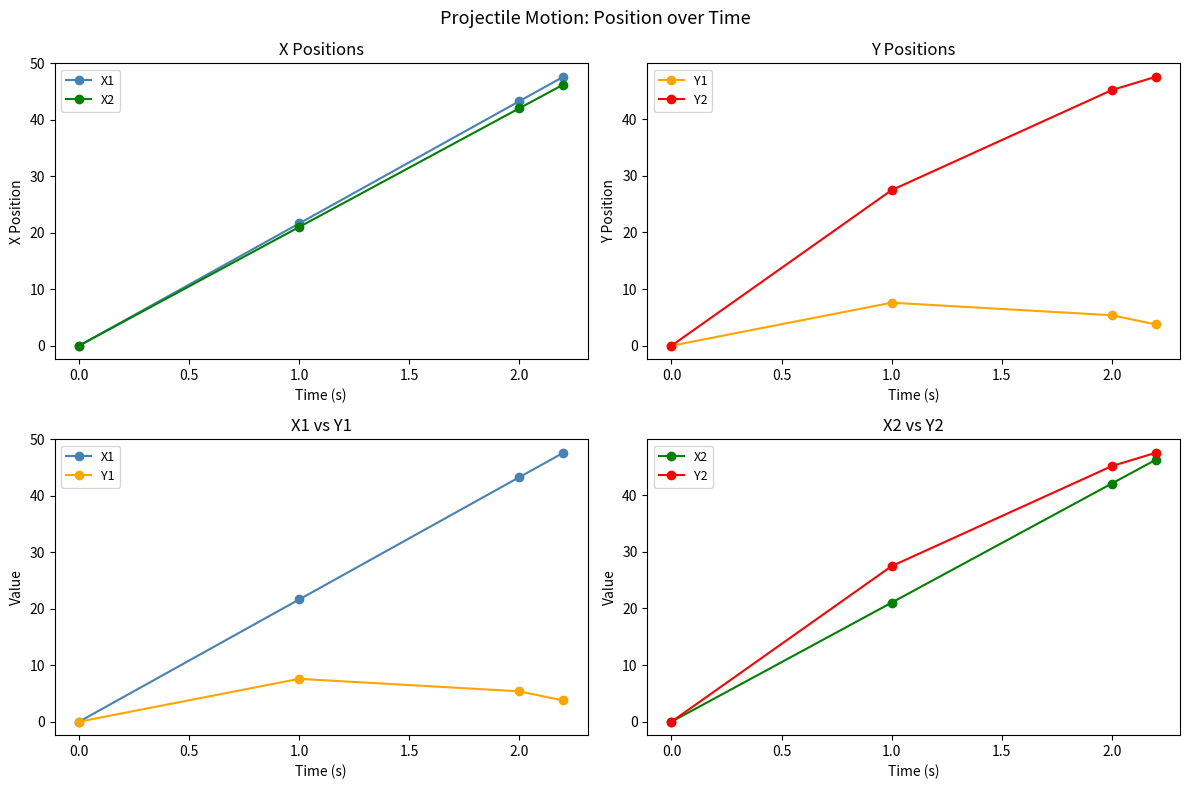

Is the value of Y2 at 0.0 greater than the value of X2 at 0.0?

Yes